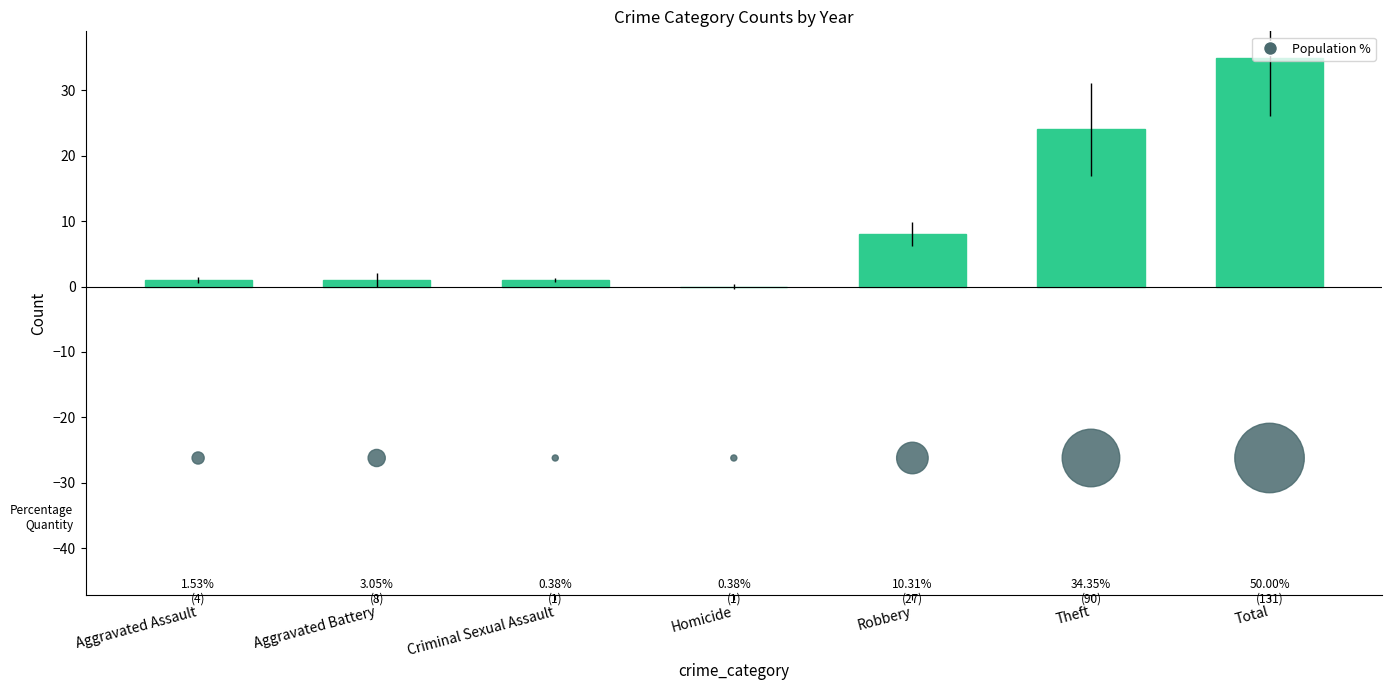

What is the total value across all series at Robbery?

27